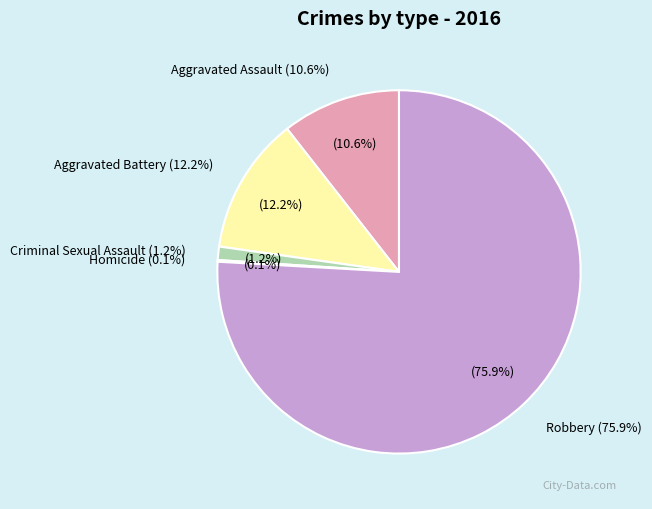

Is it true that Robbery is 62% of the pie?

False